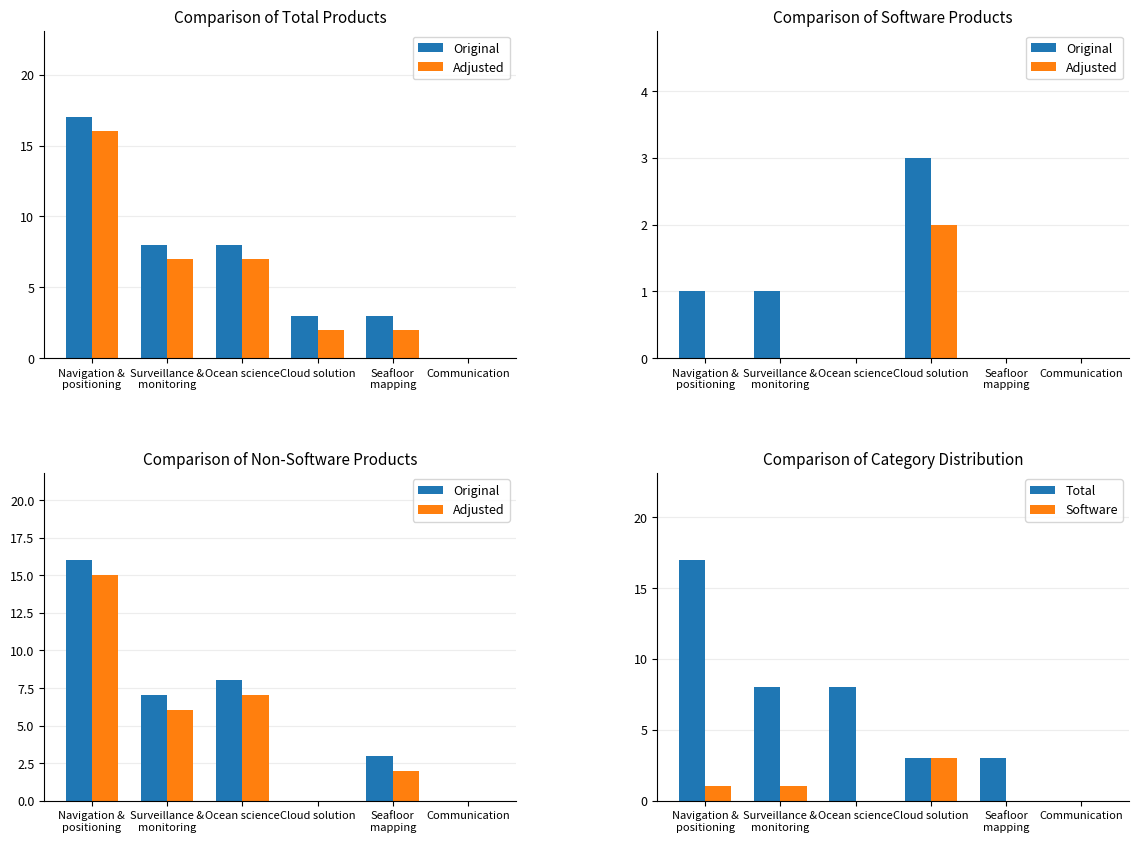

At Surveillance &
monitoring, list the series in order from smallest to largest.

Software, Adjusted, Original, Total